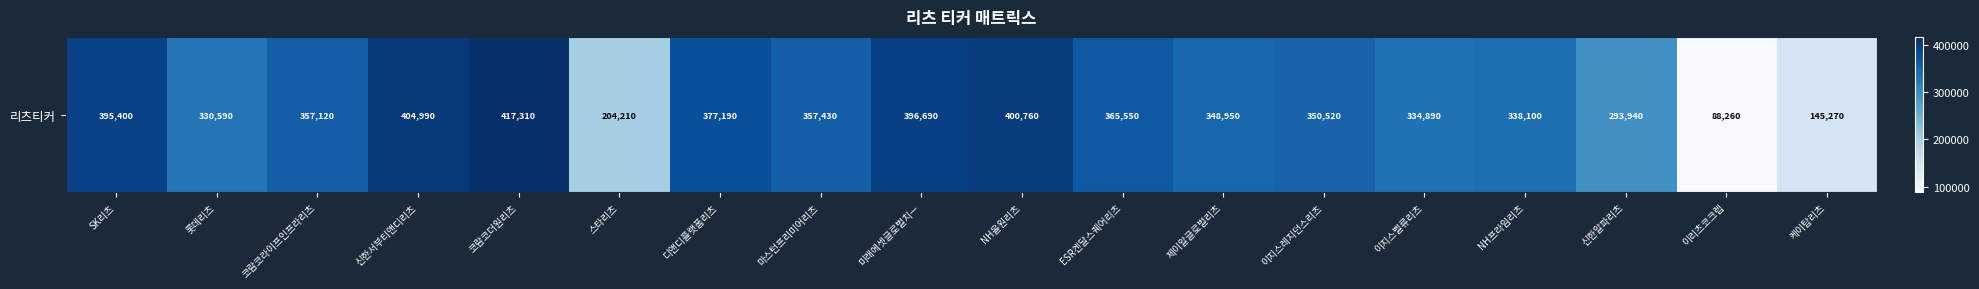

List the labels in order of value, smallest first.

이리츠코크렙, 케이탑리츠, 스타리츠, 신한알파리츠, 롯데리츠, 이지스벨류리츠, NH프라임리츠, 제이알글로벌리츠, 이지스레지던스리츠, 코람코라이프인프라리츠, 마스턴프리미어리츠, ESR켄달스퀘어리츠, 디앤디플랫폼리츠, SK리츠, 미래에셋글로벌치ㅡ, NH올원리츠, 신한서부티앤디리츠, 코람코더원리츠